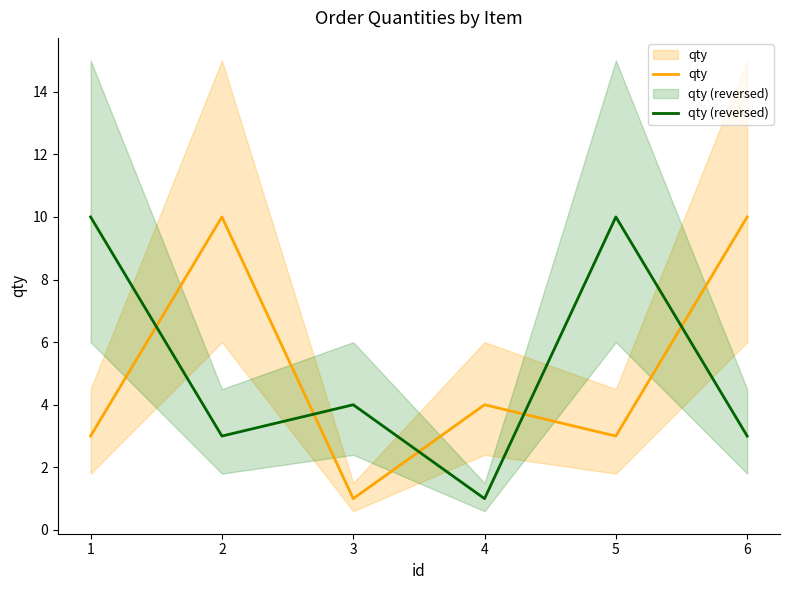

The value of qty (reversed) at 5 is 16. True or false?

False